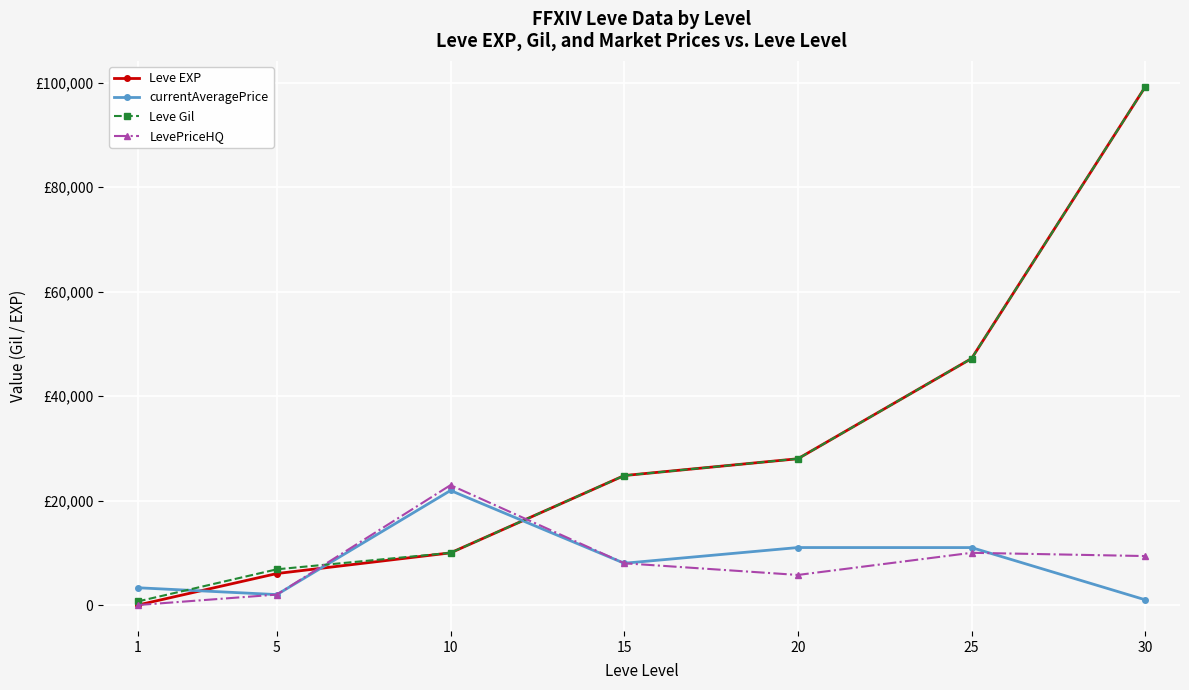

List the labels in order of LevePriceHQ value, smallest first.

1, 5, 20, 15, 30, 25, 10